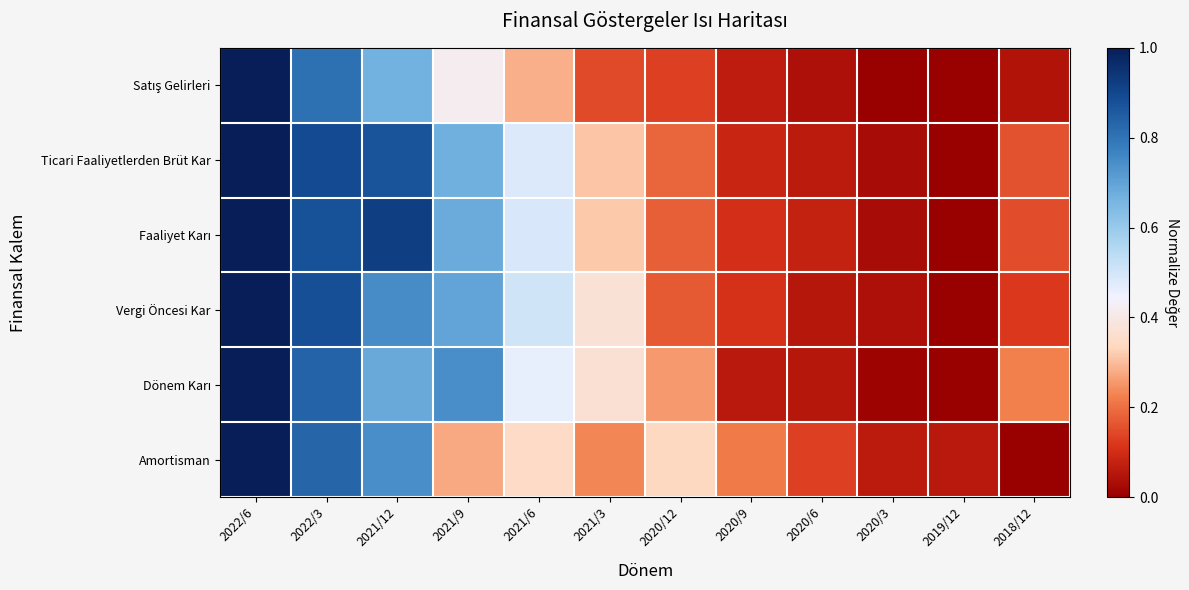

What is the maximum value shown in the chart?

1.0